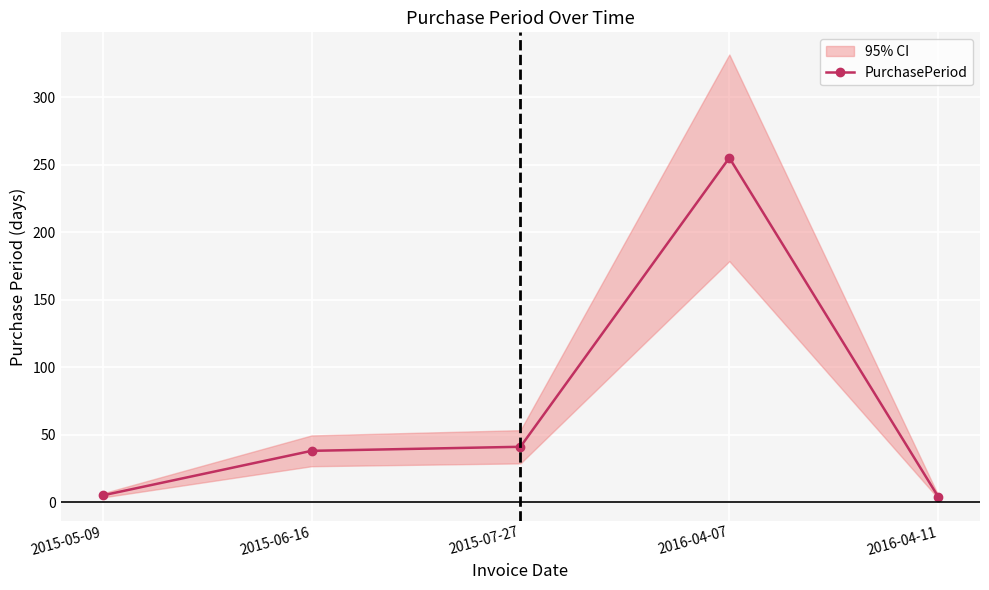

What is the difference between the maximum and minimum values?

251